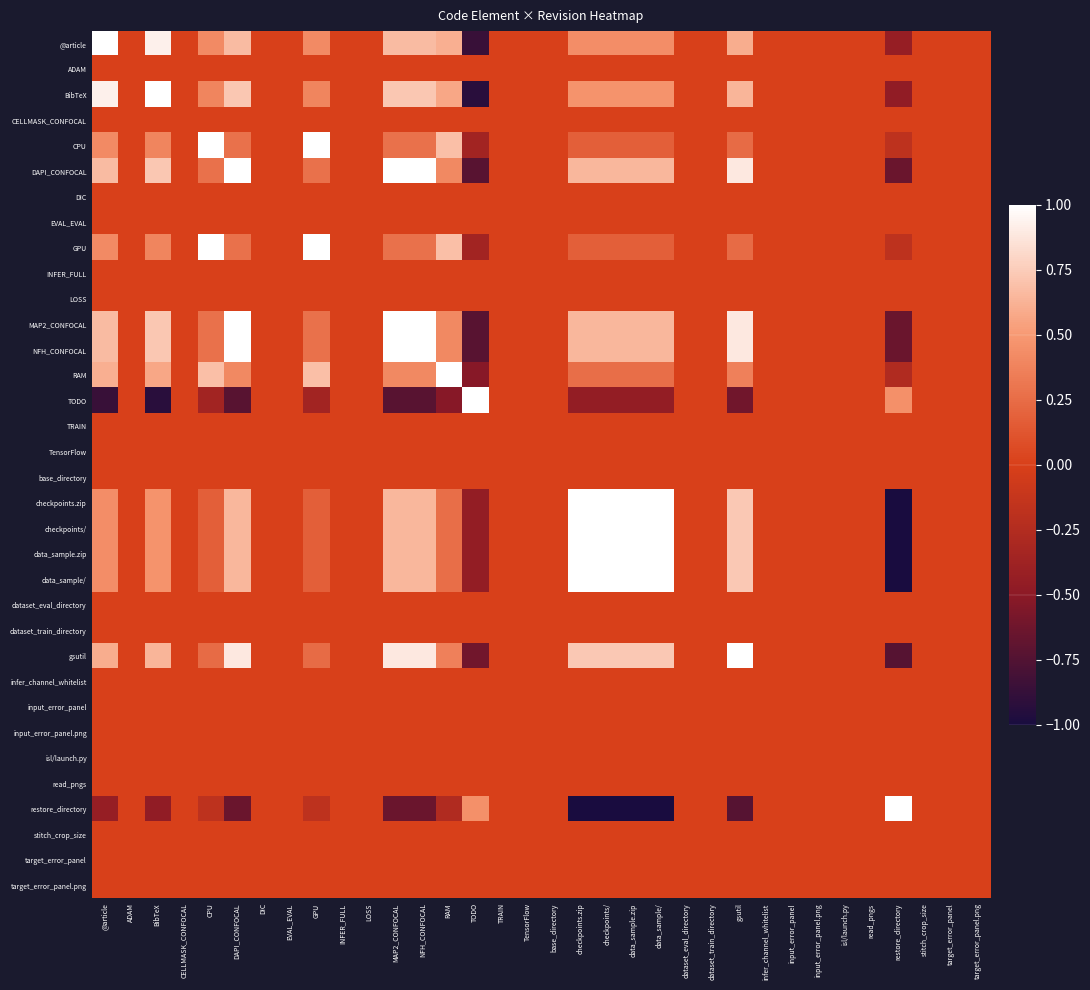

At which category is the sum across all series the highest?

DAPI_CONFOCAL